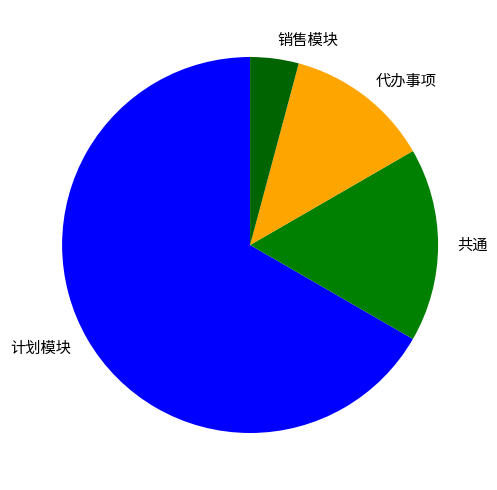

Is it true that 共通 is 5% of the pie?

False